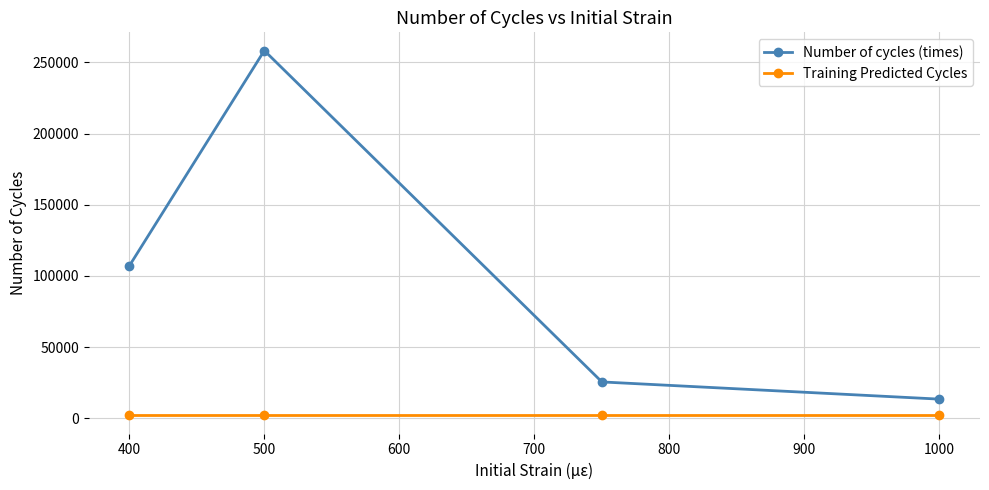

True or false: Number of cycles (times) and Training Predicted Cycles intersect in this chart.

False